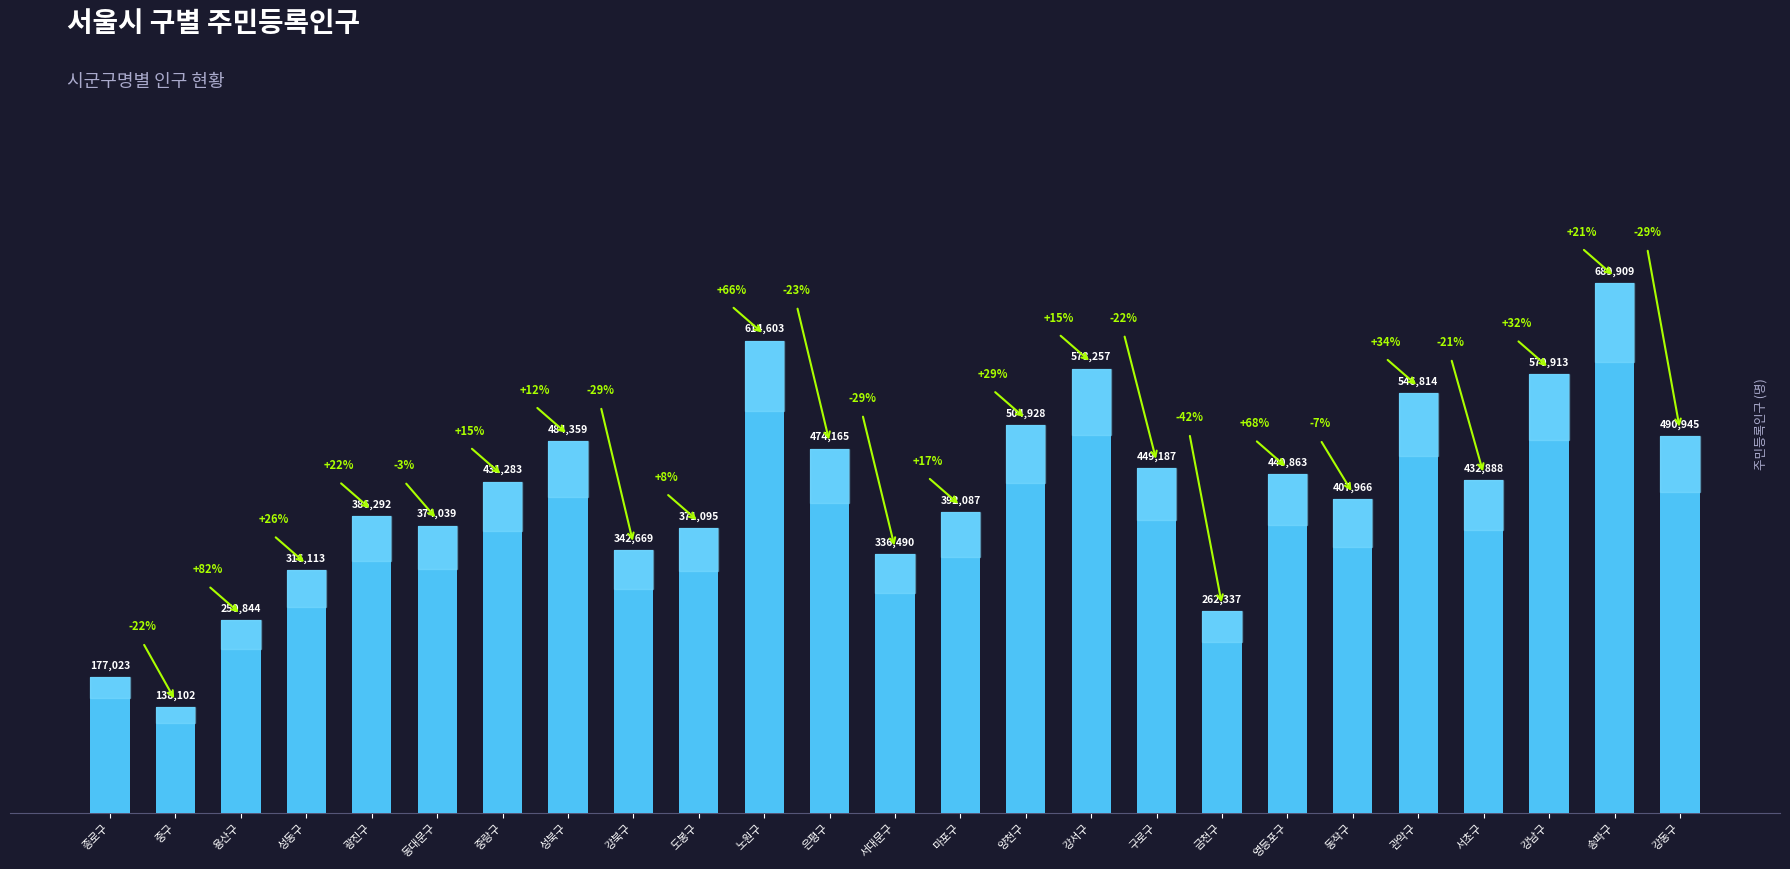

What is the maximum value shown in the chart?

689909